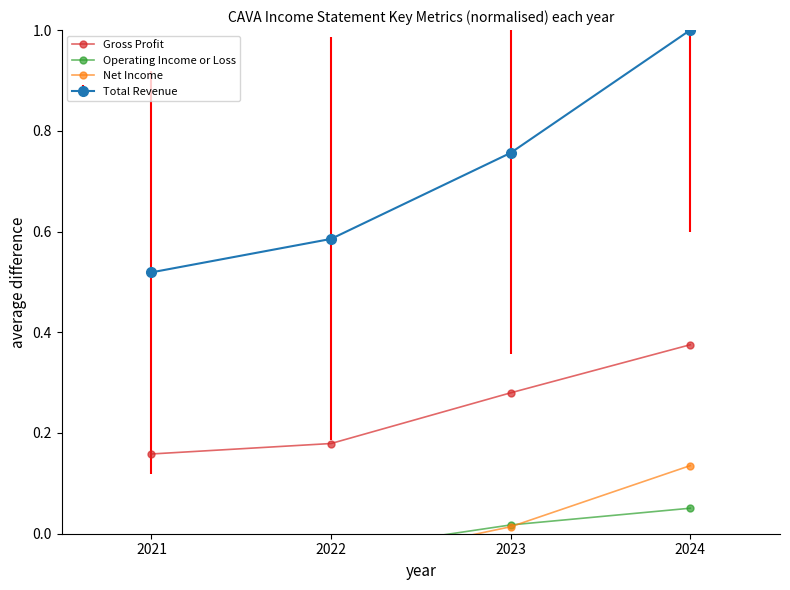

The value of Total Revenue at 2021 is 0.7. True or false?

False